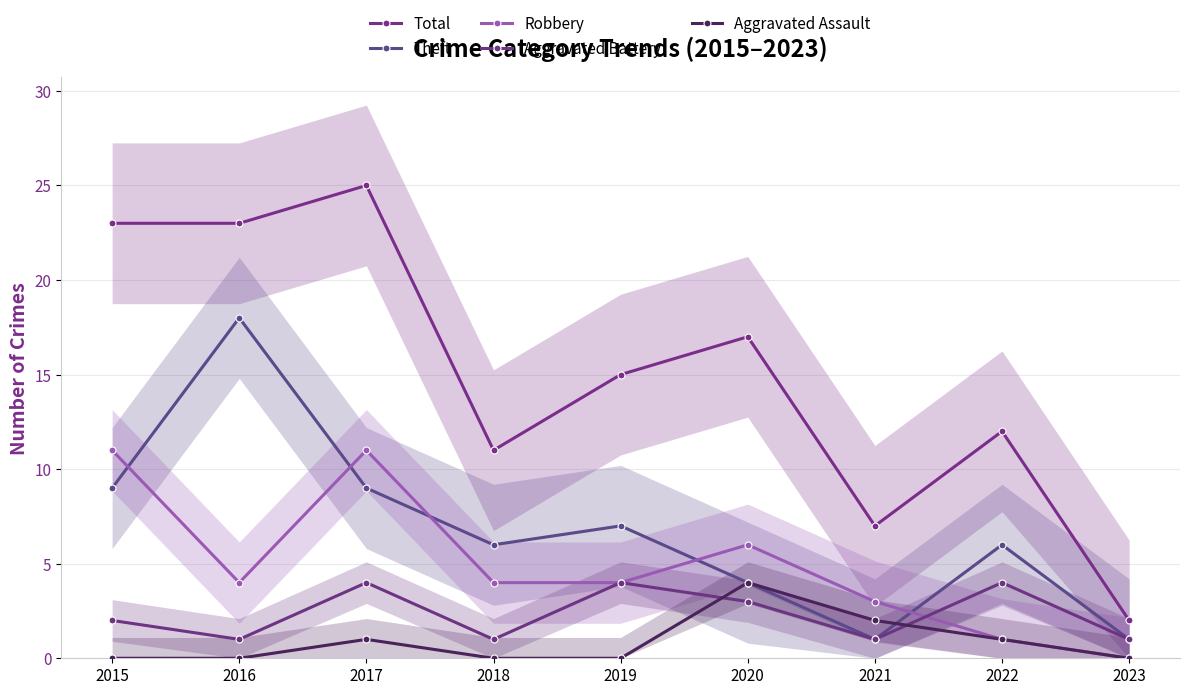

True or false: Theft has more than 0 points higher than both neighbors.

True